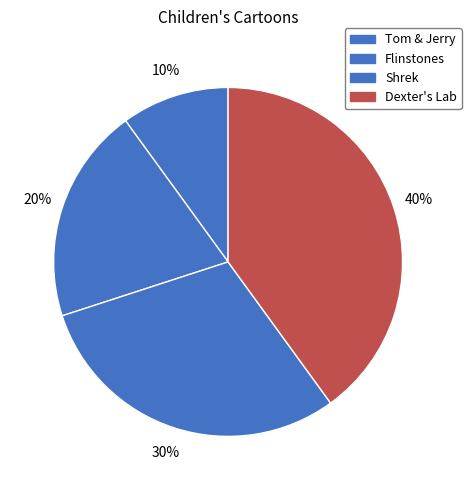

To the nearest percent, what portion does Dexter's Lab represent?

40%